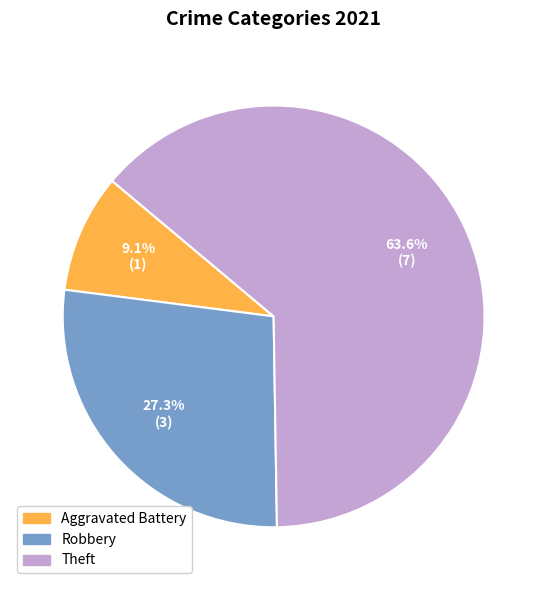

Does any single category account for the majority?

Yes